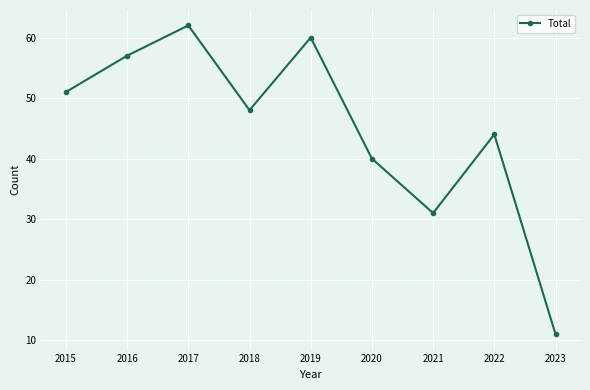

At which label does the data first exceed 48?

2015